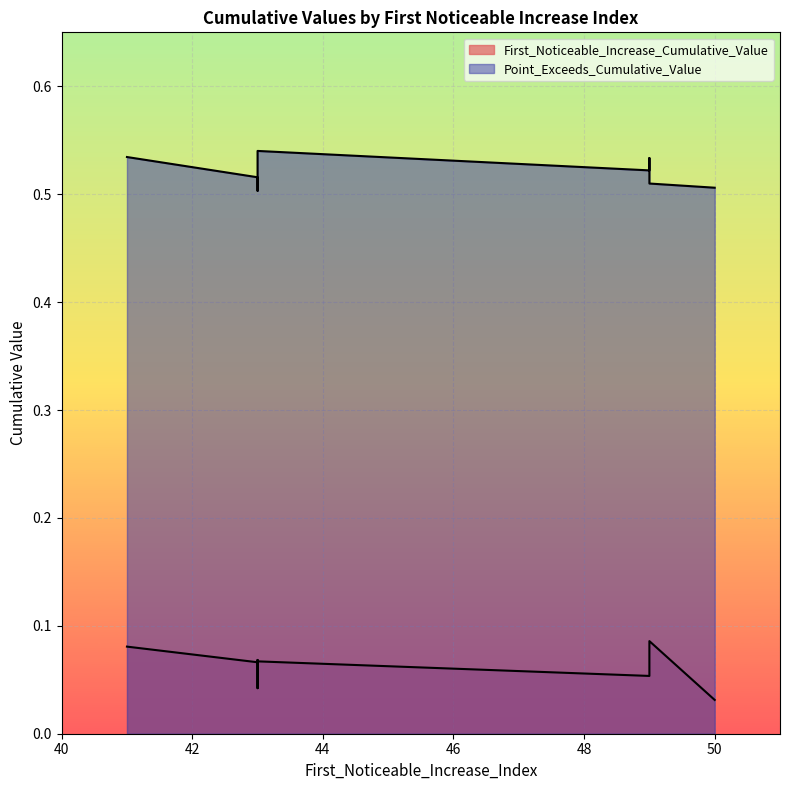

What are all the series names shown in the legend?

First_Noticeable_Increase_Cumulative_Value, Point_Exceeds_Cumulative_Value